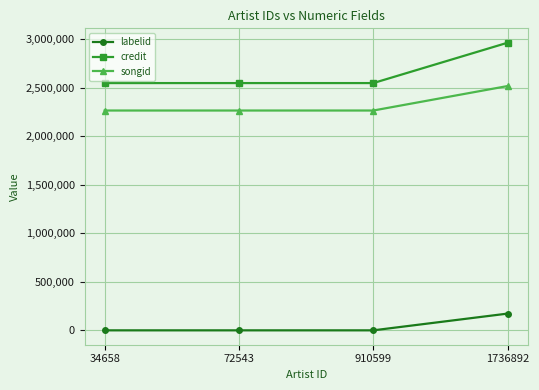

What is the value of the songid point at the 3rd from the left?

2263827